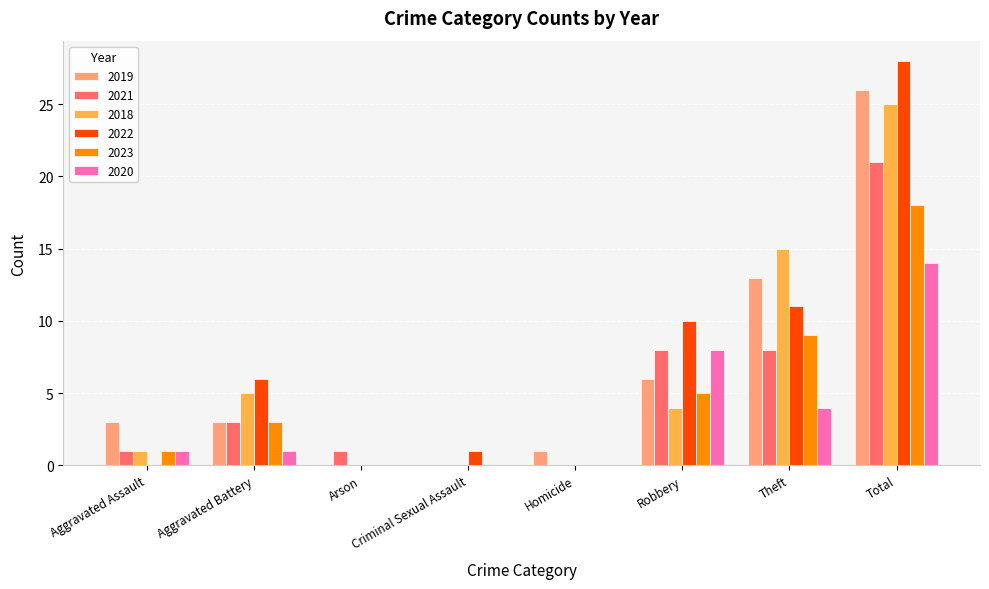

What is the sum of all 2021 values?

42